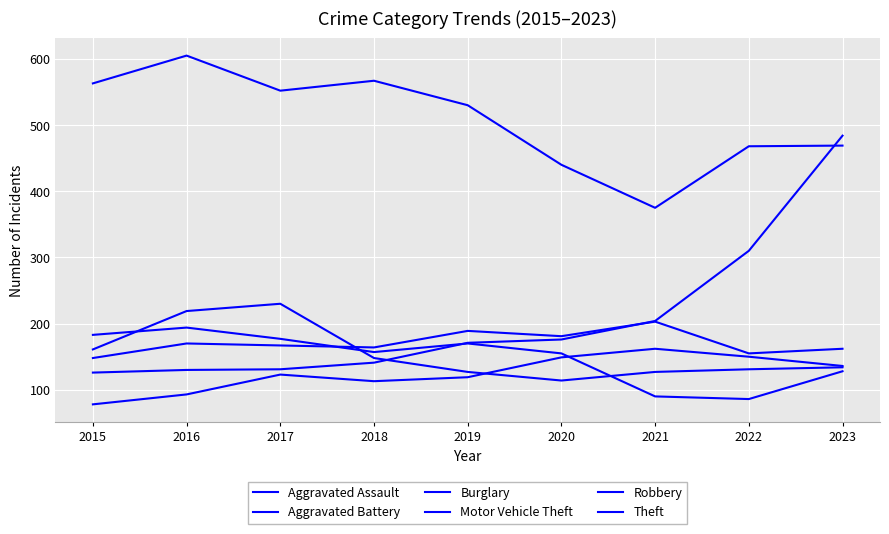

What is the value of the Burglary point at the 1st from the left?

183